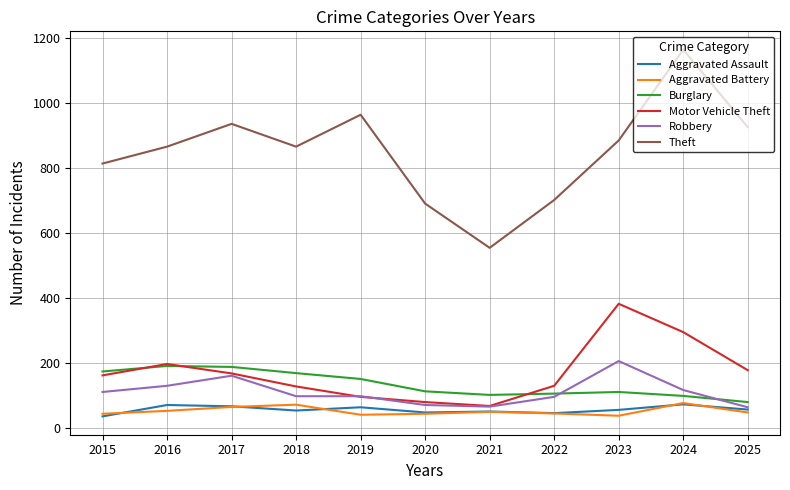

Is the value of Burglary at 2019 greater than the value of Motor Vehicle Theft at 2021?

Yes